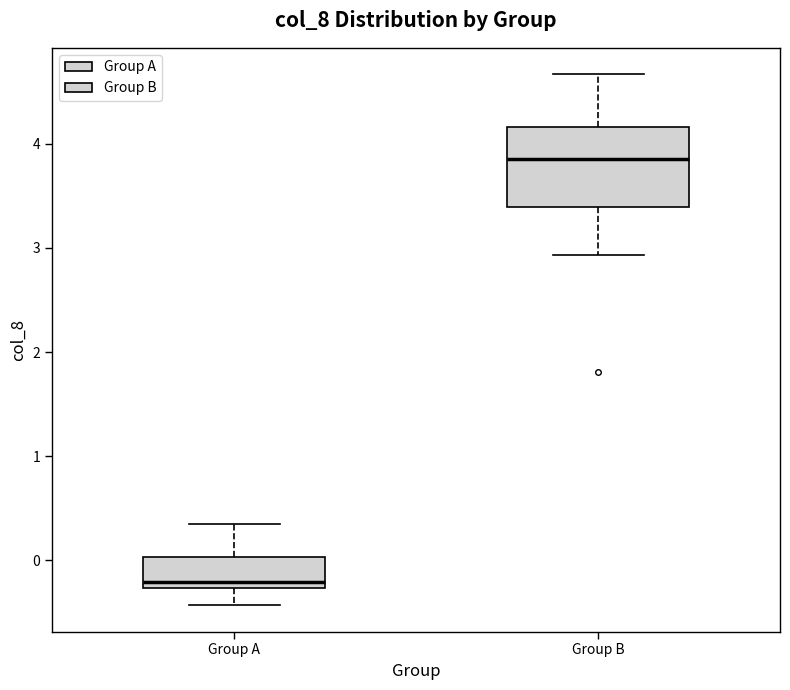

Where is the lower edge of the box for Group A on the y-axis? The values are not printed on the chart, so give them approximately, as read against the axis.

-0.3